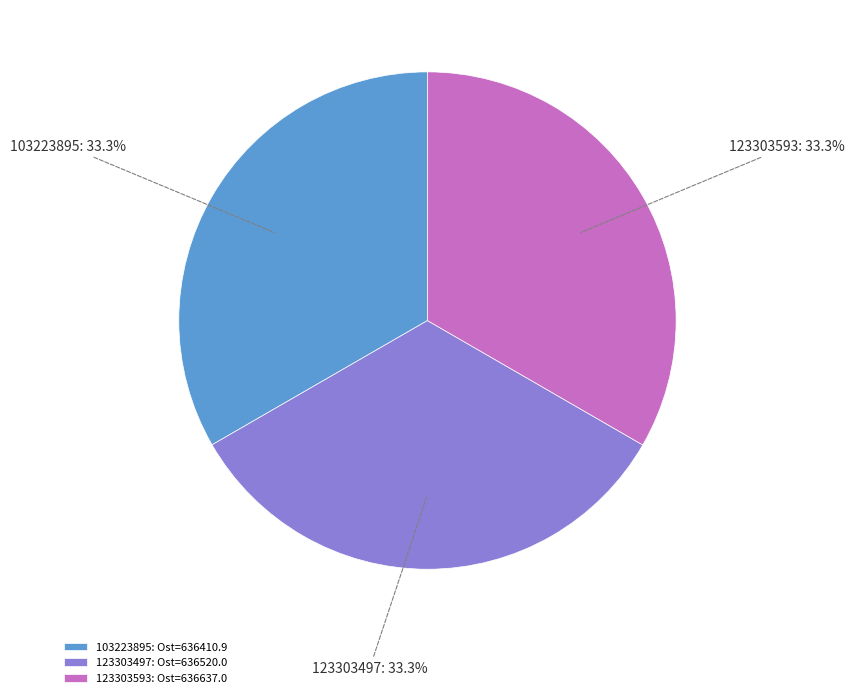

Count the number of slices in the pie.

3